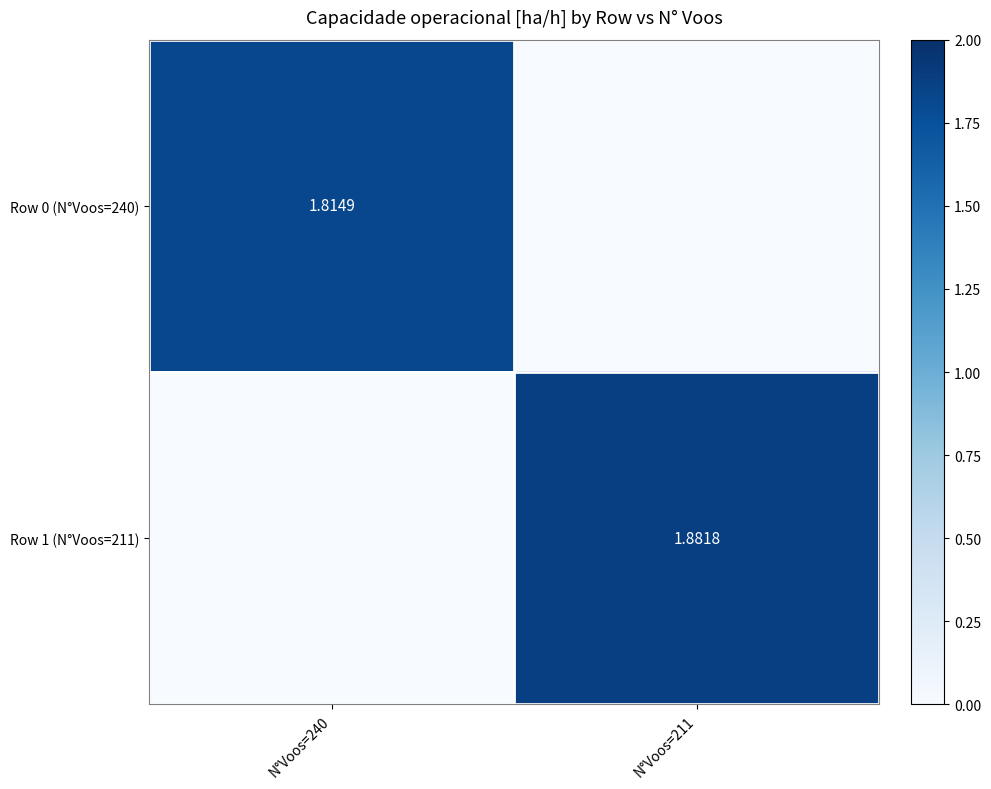

What is the sum of all Row 1 (N°Voos=211) values?

1.9